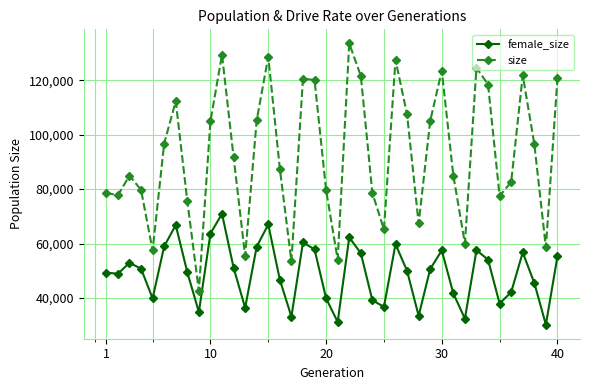

List the series in order of their peak value, lowest first.

female_size, size